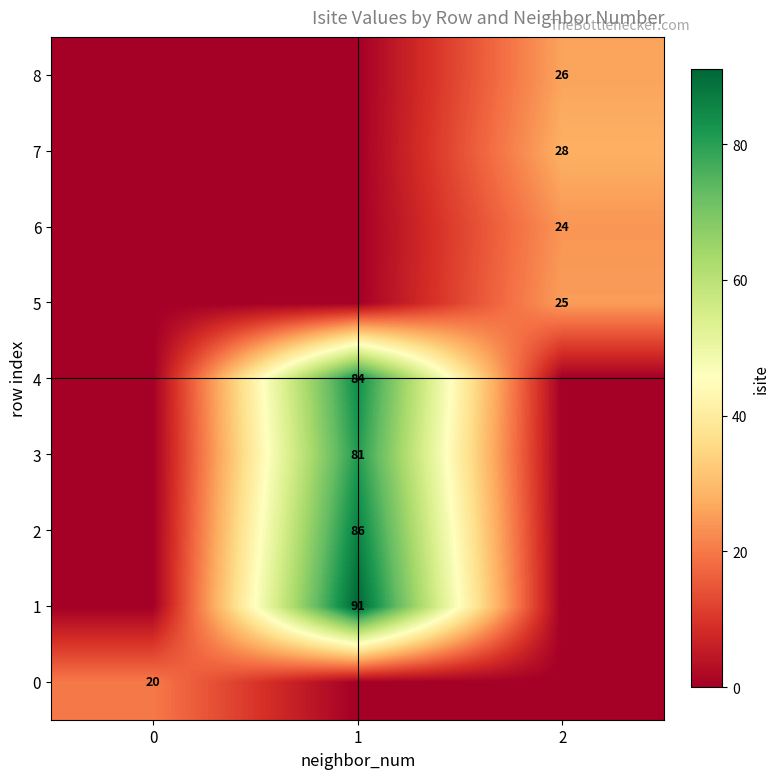

How many values in row_4 are above zero?

1